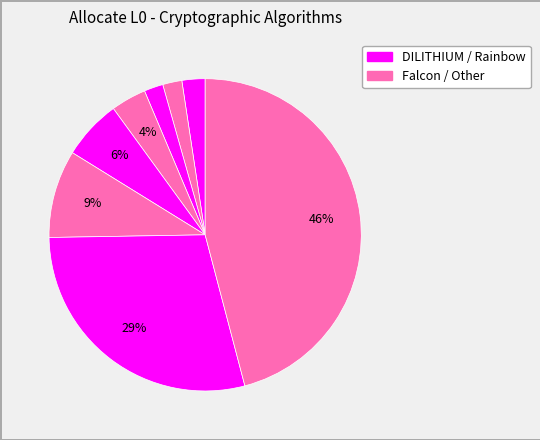

Which category has the smallest portion of the pie?

DILITHIUM_4